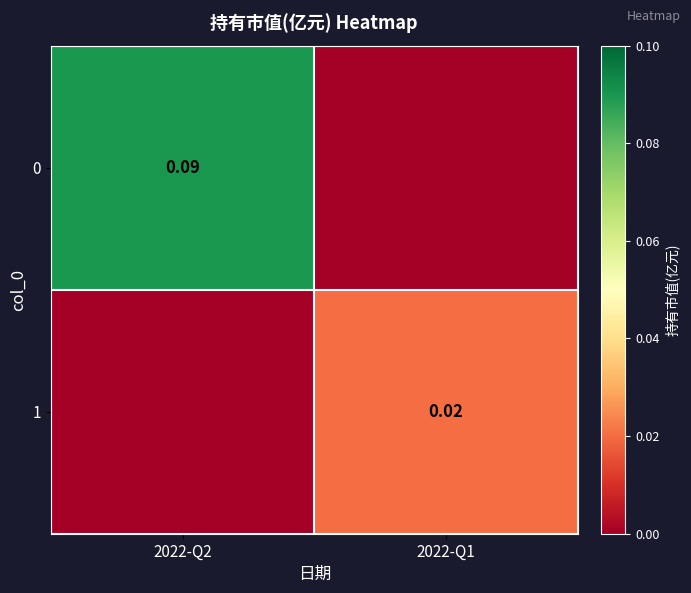

The value of 0 at 2022-Q2 is 0.1. True or false?

True